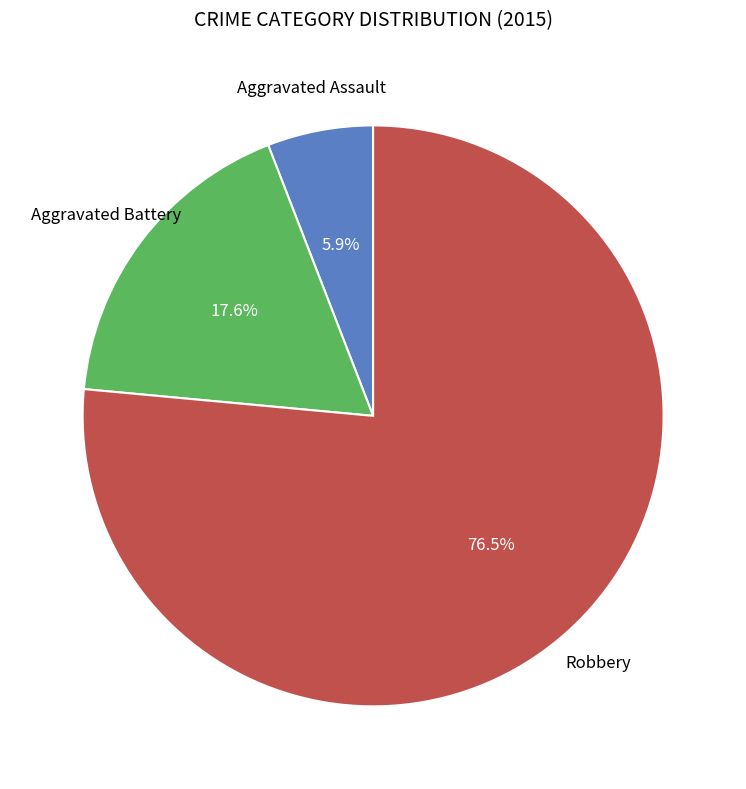

Is there any slice that represents more than half of the pie?

Yes